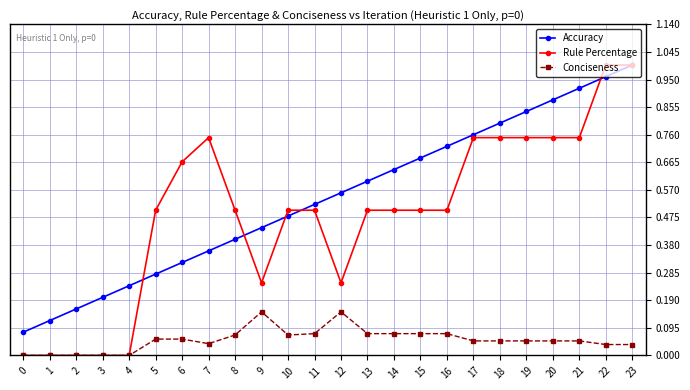

Rank the series at 6 from highest to lowest value.

Rule Percentage, Accuracy, Conciseness